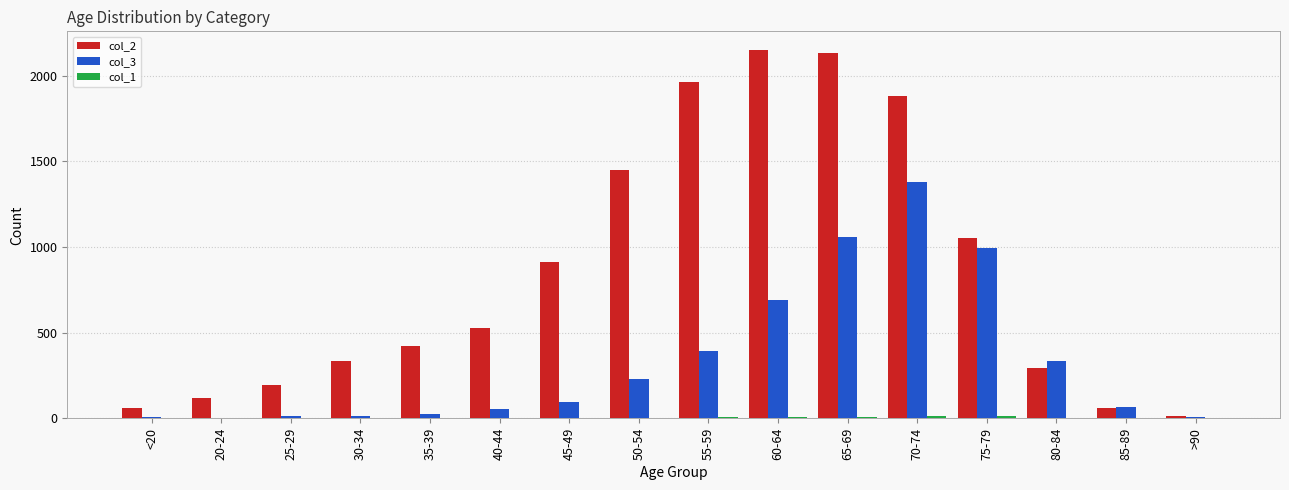

The col_3 series shows 147 at 50-54. True or false?

False